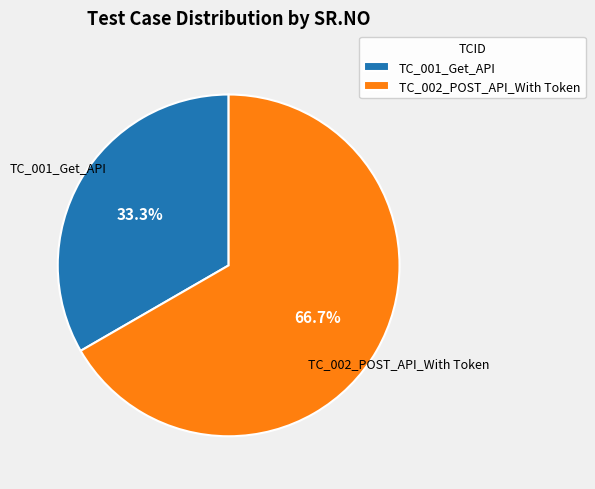

What percentage is the TC_001_Get_API slice, to the nearest percent?

33%